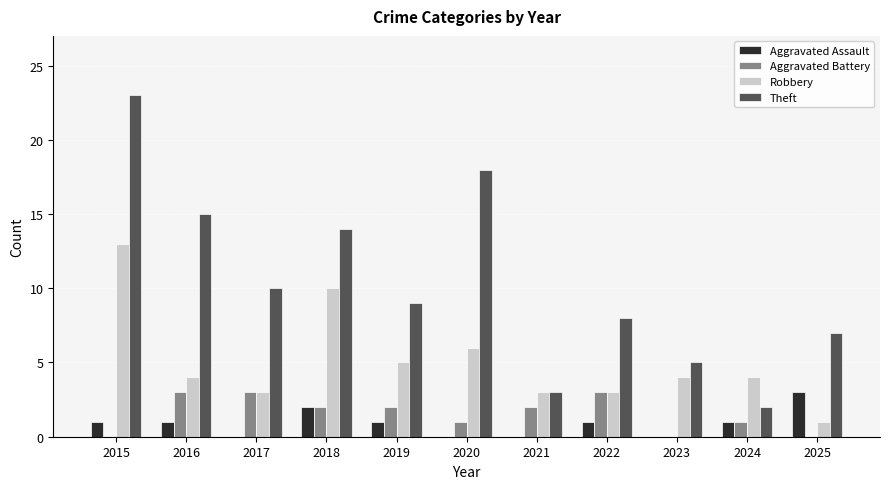

The value of Aggravated Battery at 2016 is 4. True or false?

False